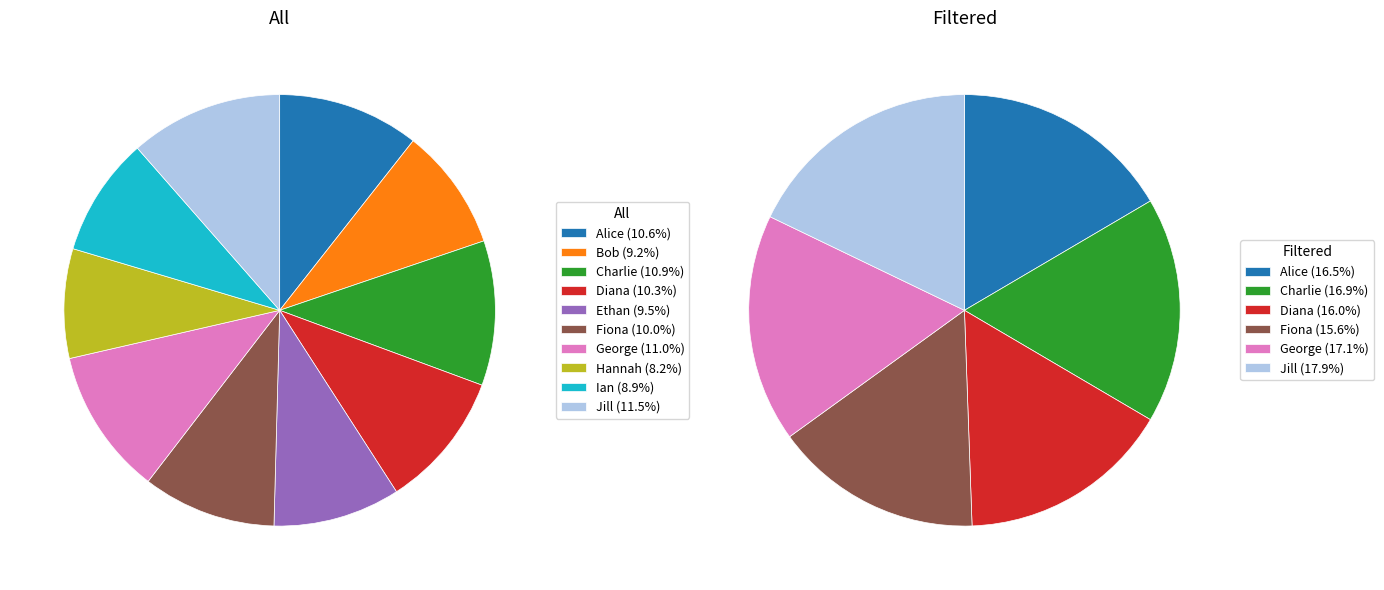

Rank the categories by value from lowest to highest.

Hannah, Ian, Bob, Ethan, Fiona, Diana, Alice, Charlie, George, Jill